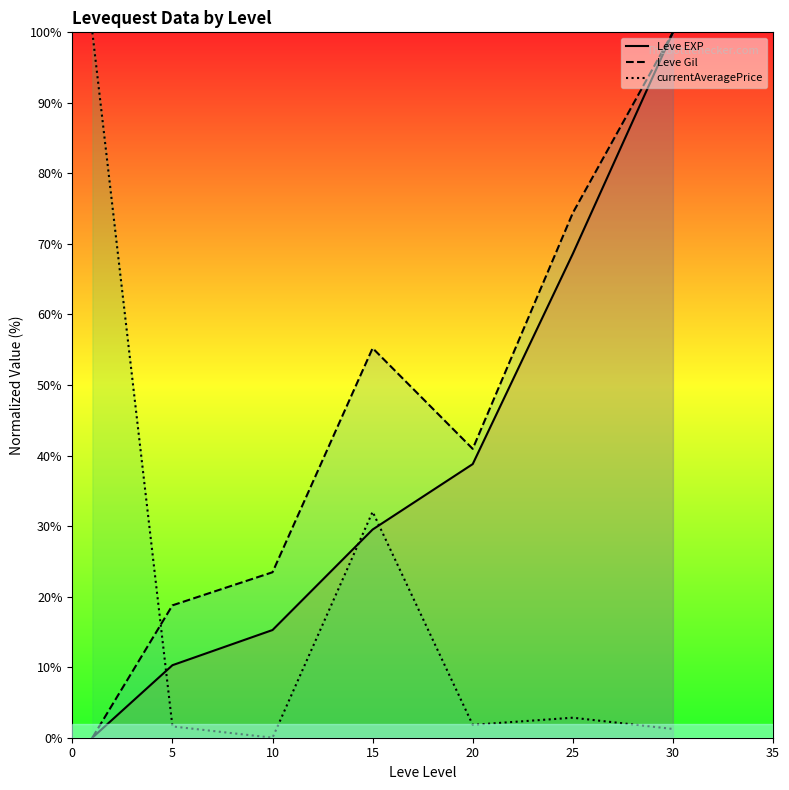

Count the number of data series in this chart.

3